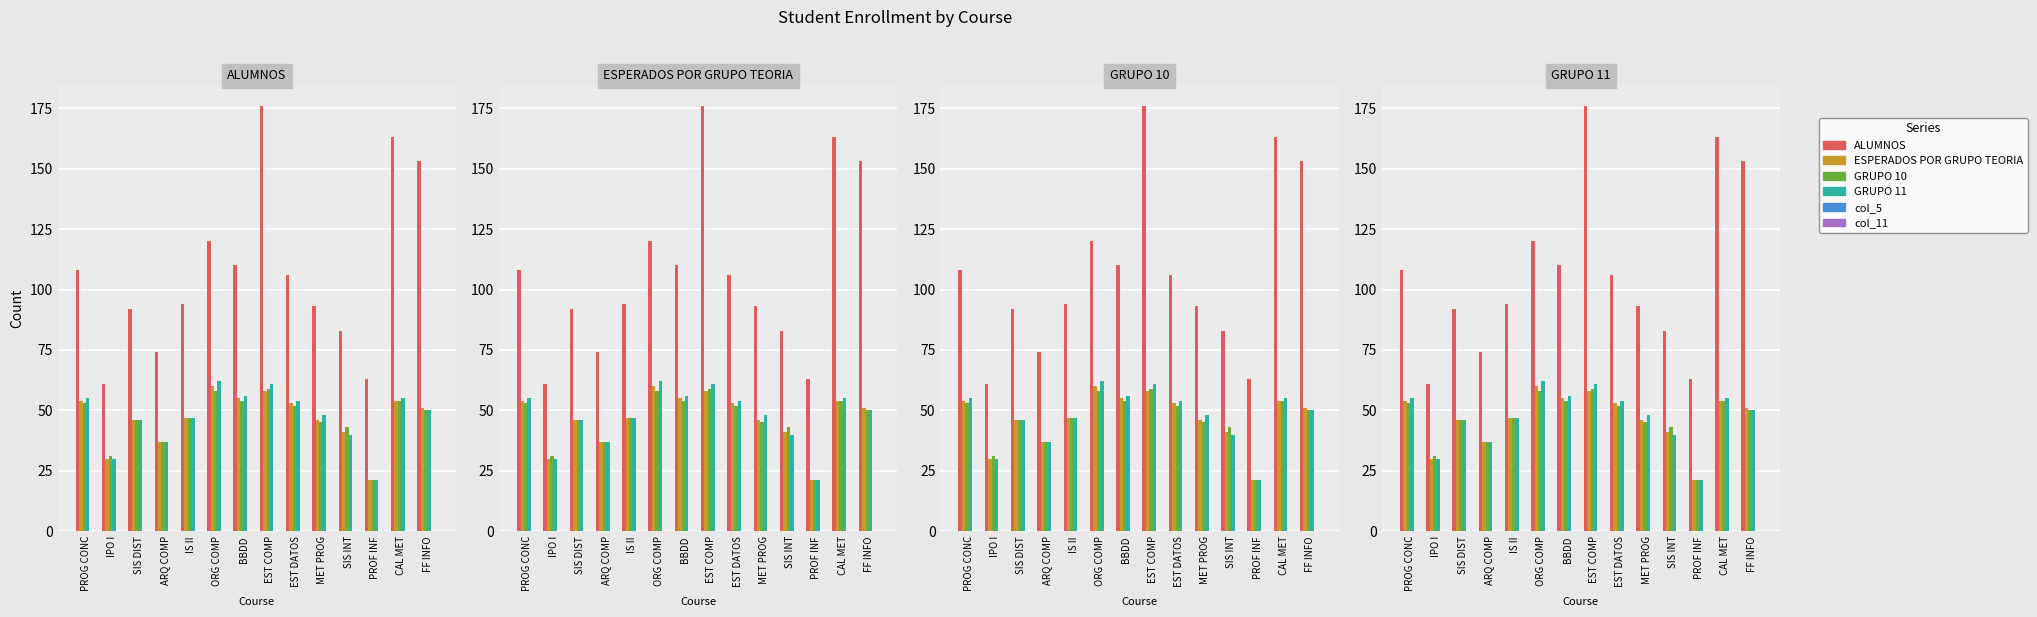

Between SIS INT and ORG COMP, which is larger?

ORG COMP